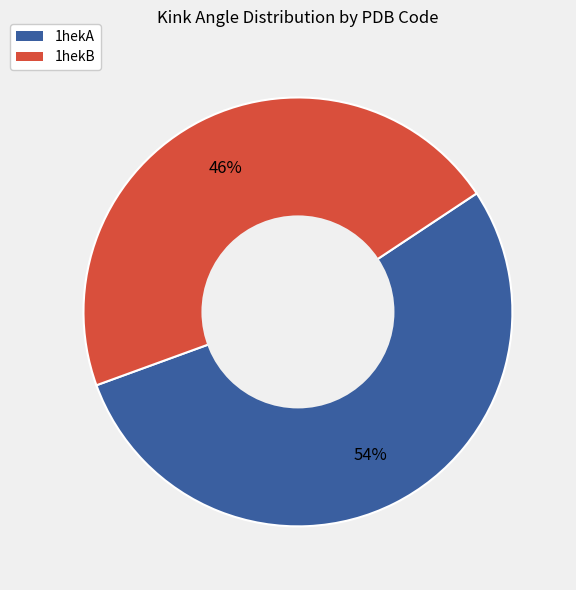

The 1hekA slice represents 54% of the pie. True or false?

True